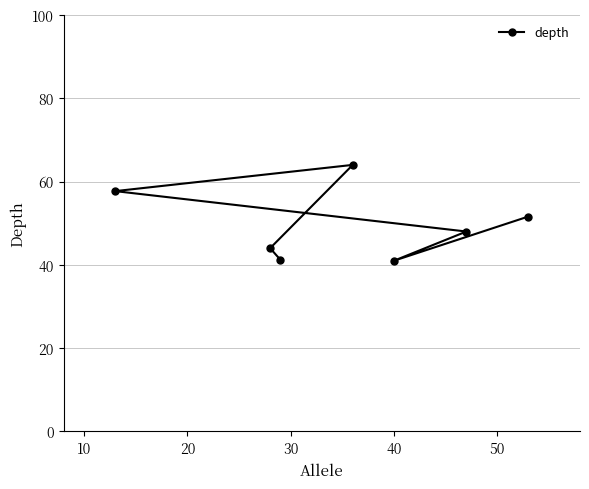

How many categories are shown in the chart?

7